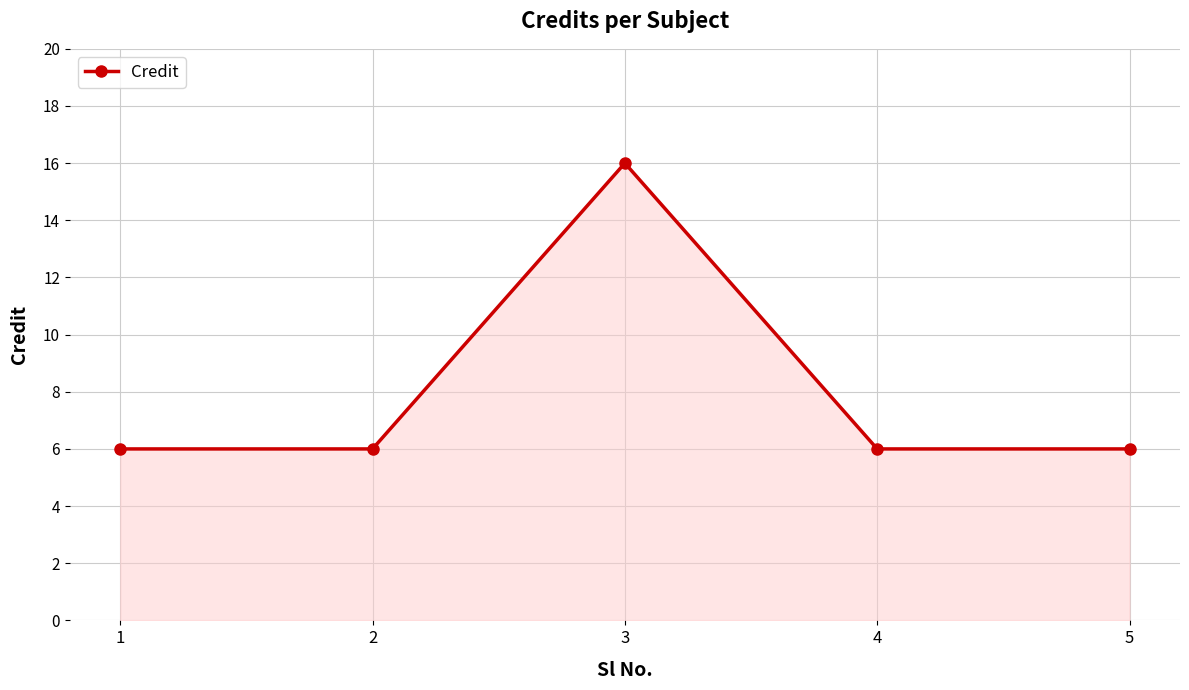

What is the approximate value at 4, to the nearest 5?

5